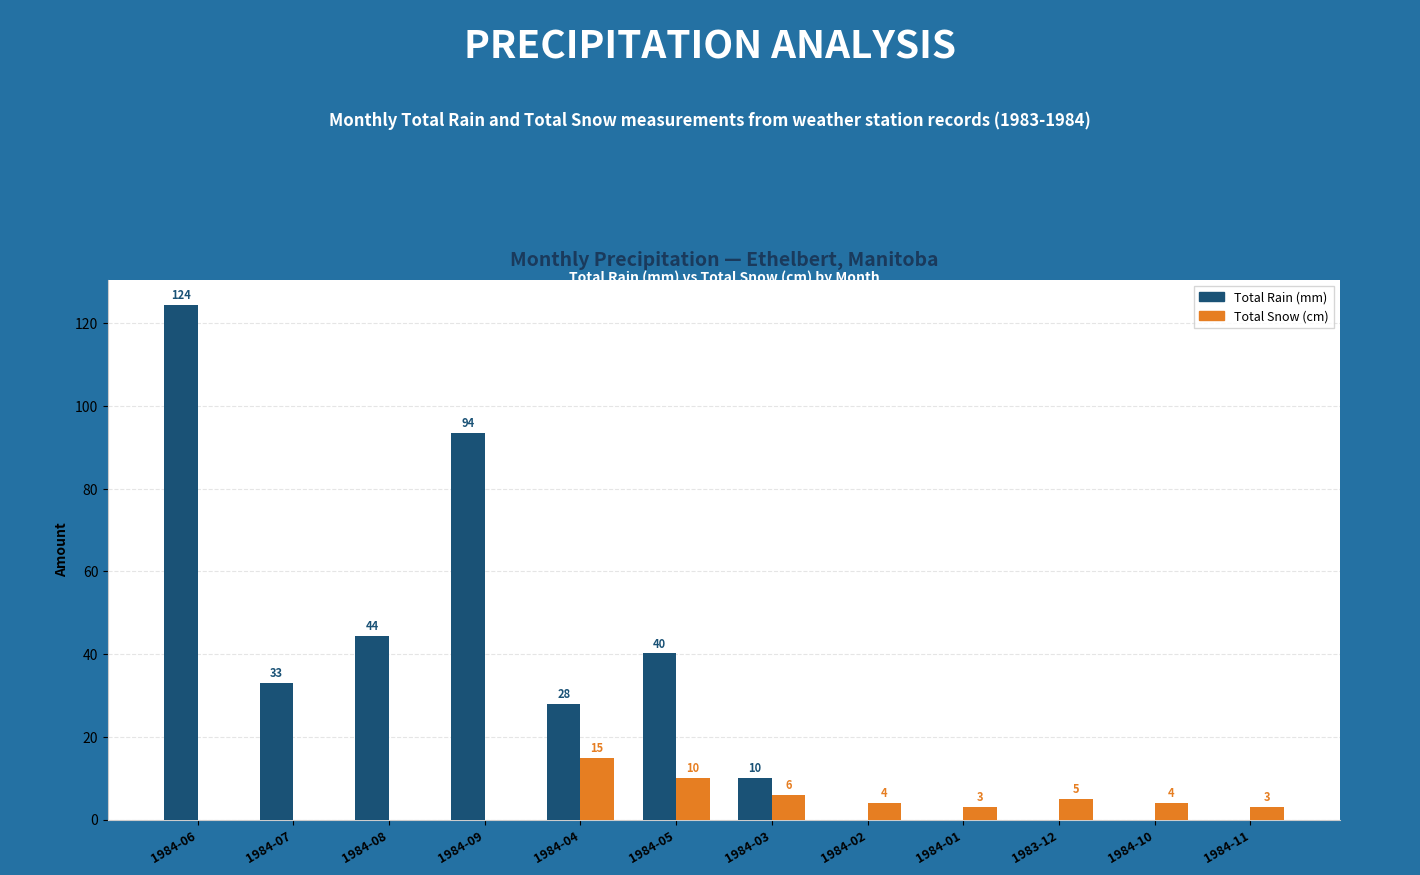

Which series changed the most between 1984-07 and 1984-05?

Total Snow (cm)